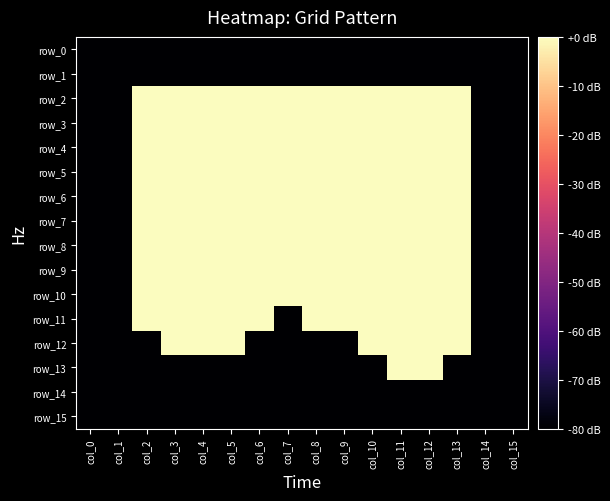

The row_0 series shows -80 at col_6. True or false?

True